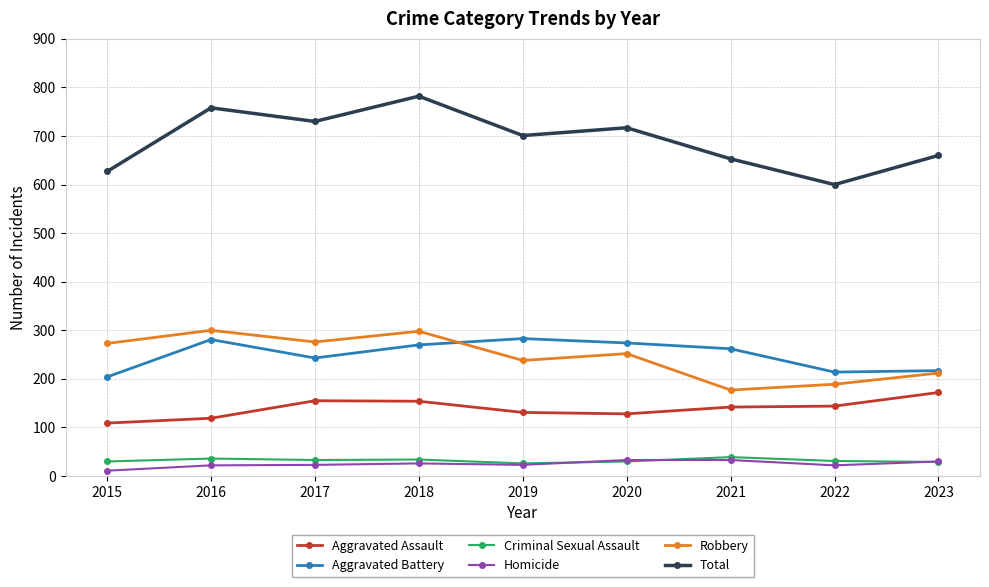

Count the number of data series in this chart.

6